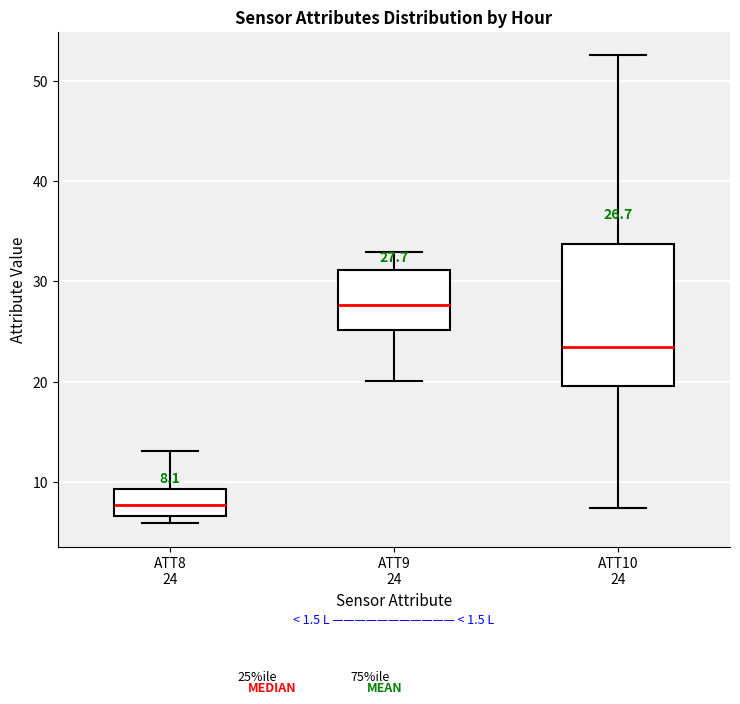

Which box has the highest median line?

ATT9 24